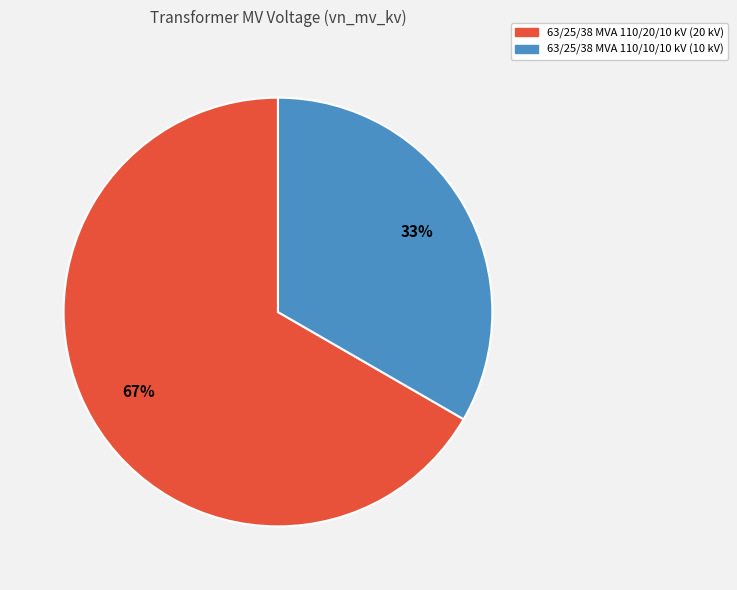

How many slices are in this pie chart?

2